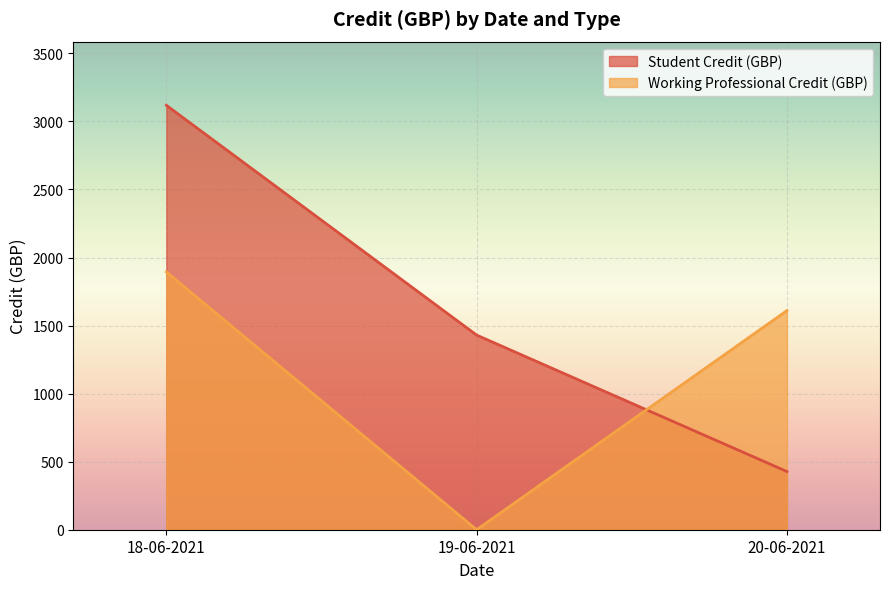

The value at 19-06-2021 is 482.0. True or false?

False